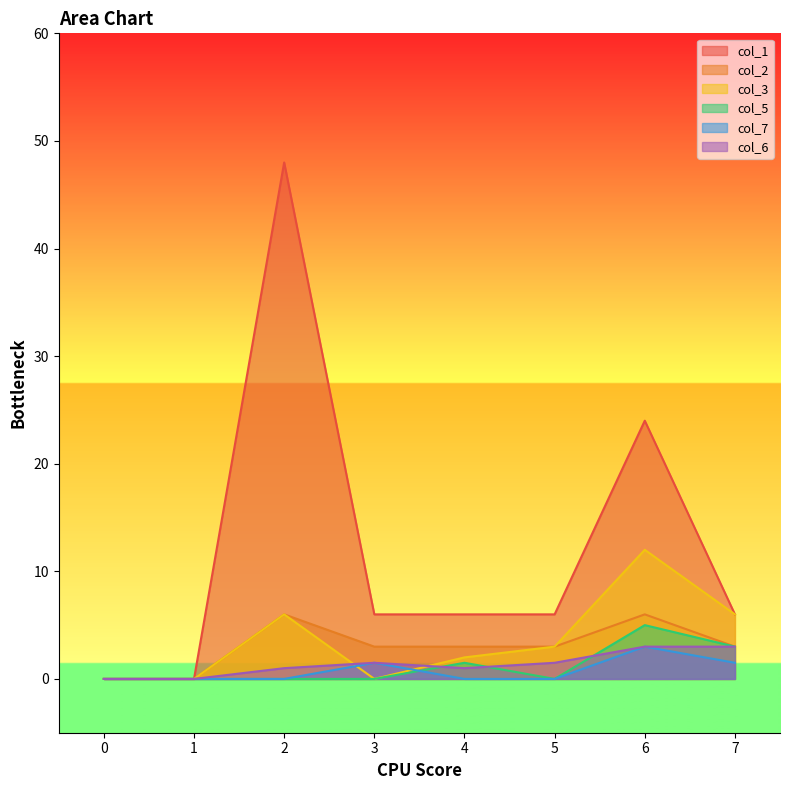

What is the value of the col_2 point at the 8th from the left?

3.0